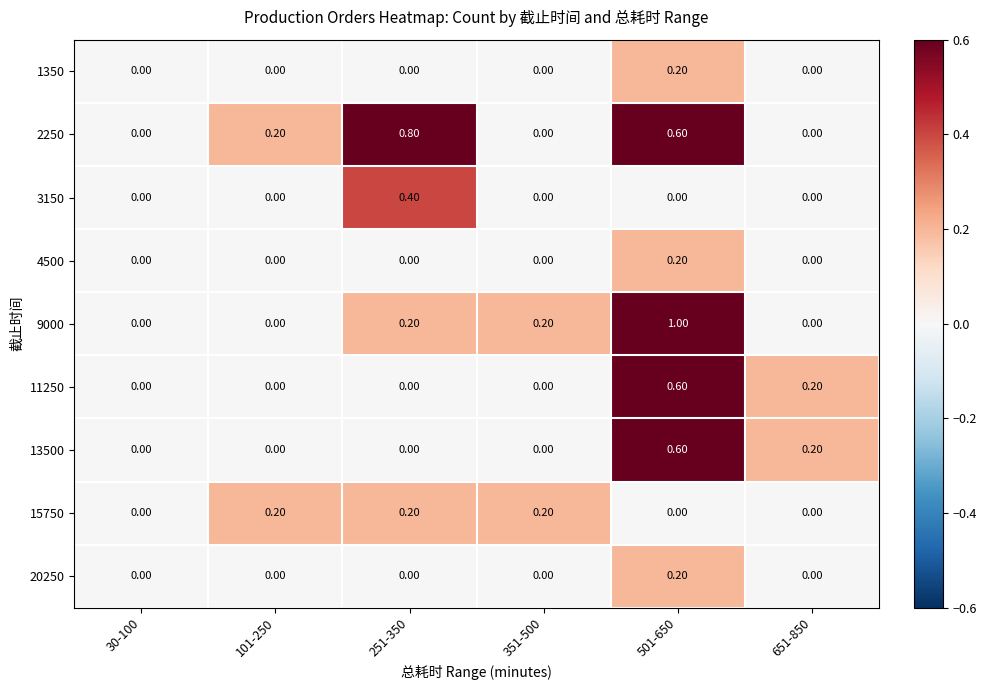

Between 251-350 and 501-650, which series saw the biggest shift?

9000